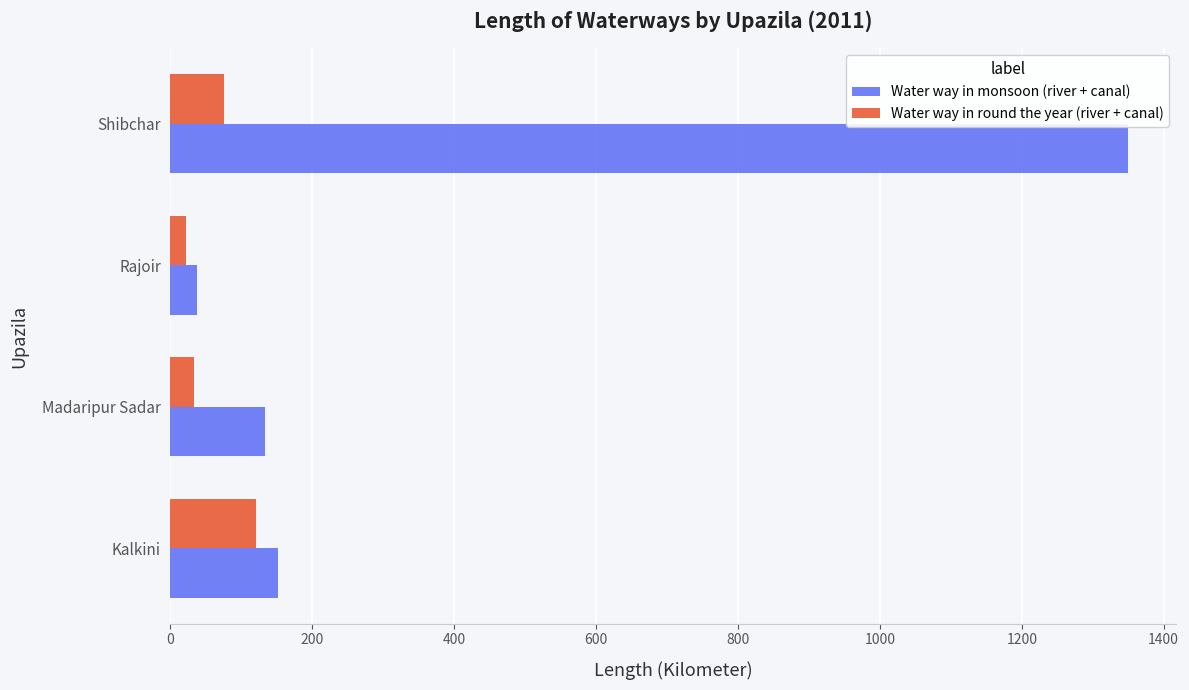

What is the difference between the maximum and second lowest values in the Water way in monsoon (river + canal) series?

1217